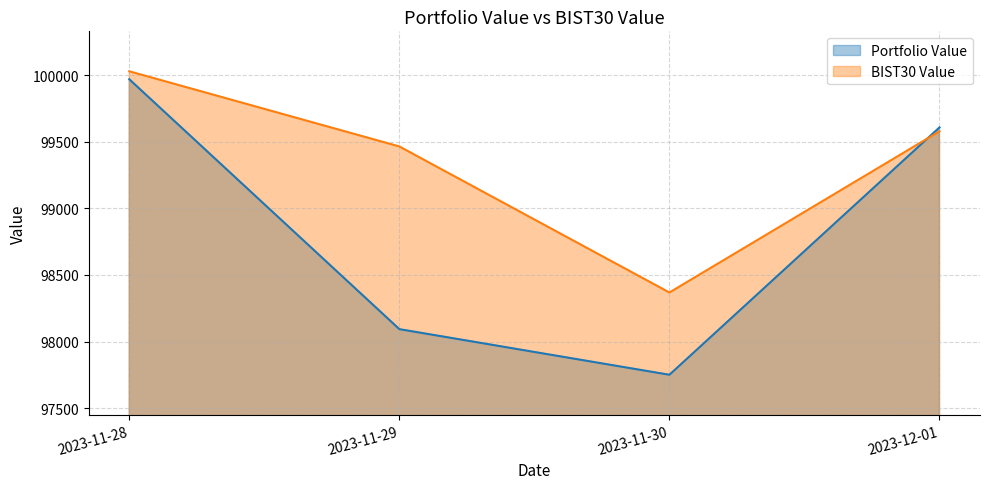

True or false: BIST30 Value and Portfolio Value cross at least once.

True